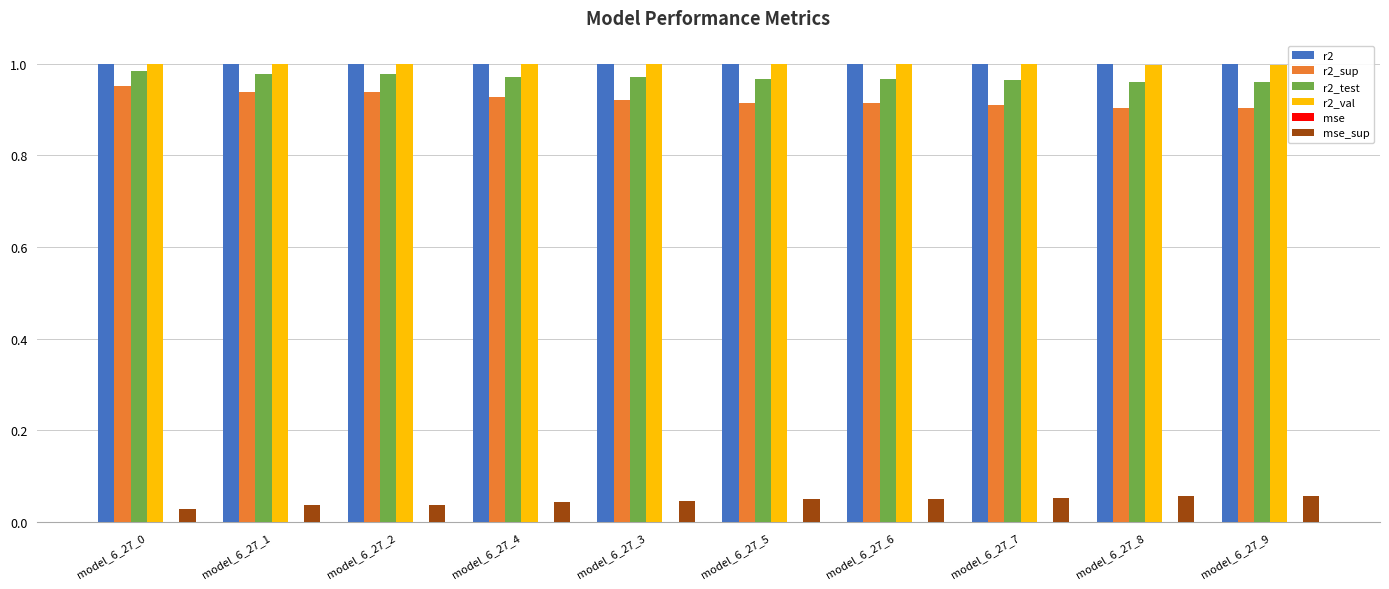

Which series has the widest spread of values?

r2_sup